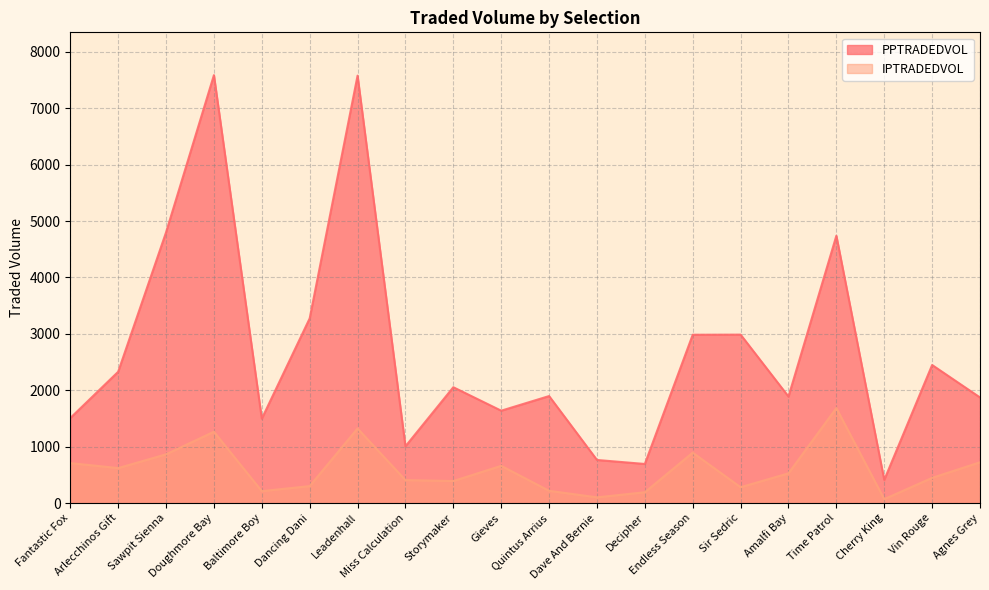

Reading left to right, what are all the values shown in this chart?

PPTRADEDVOL: Fantastic Fox=1506.9	Arlecchinos Gift=2327.8	Sawpit Sienna=4800.3	Doughmore Bay=7589.2	Baltimore Boy=1495.7	Dancing Dani=3275.0	Leadenhall=7580.0	Miss Calculation=1005.7	Storymaker=2053.8	Gieves=1637.6	Quintus Arrius=1896.9	Dave And Bernie=763.5	Decipher=692.6	Endless Season=2984.4	Sir Sedric=2986.6	Amalfi Bay=1888.0	Time Patrol=4740.2	Cherry King=409.7	Vin Rouge=2448.0	Agnes Grey=1872.4
IPTRADEDVOL: Fantastic Fox=708.1	Arlecchinos Gift=619.4	Sawpit Sienna=863.5	Doughmore Bay=1264.3	Baltimore Boy=210.6	Dancing Dani=299.8	Leadenhall=1321.8	Miss Calculation=406.4	Storymaker=389.8	Gieves=659.6	Quintus Arrius=216.6	Dave And Bernie=100.8	Decipher=190.7	Endless Season=893.4	Sir Sedric=280.2	Amalfi Bay=526.5	Time Patrol=1683.9	Cherry King=68.8	Vin Rouge=446.2	Agnes Grey=722.7